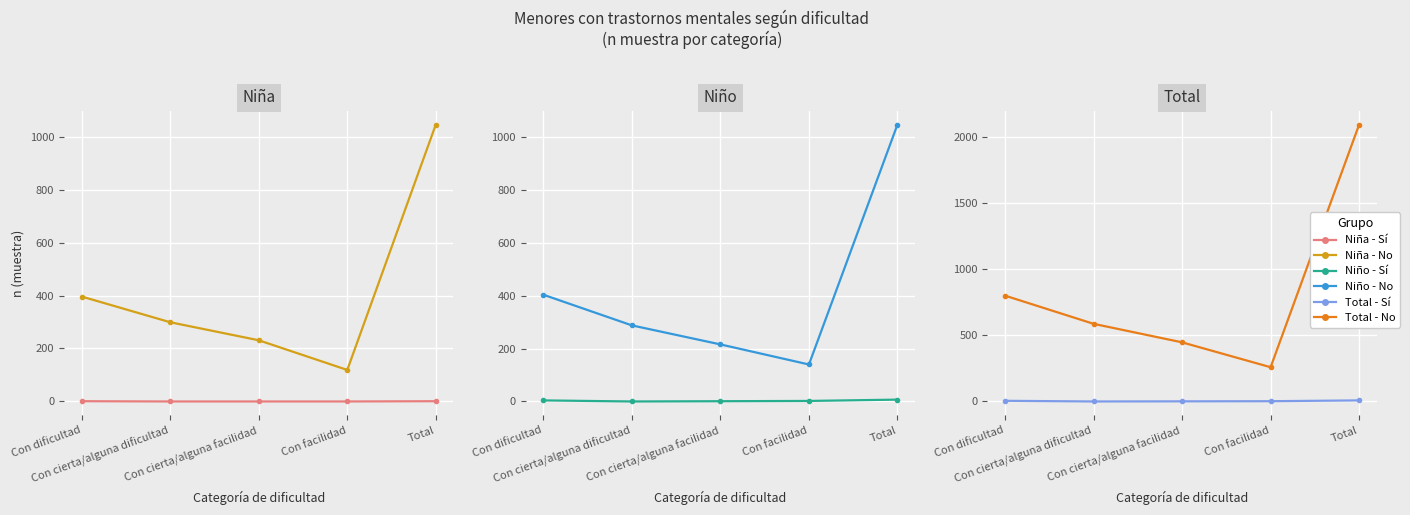

True or false: No and Sí intersect in this chart.

False